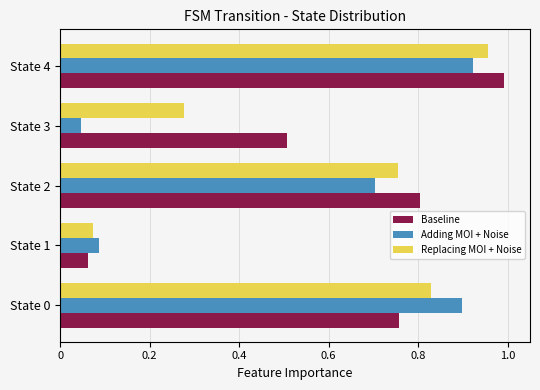

What is the difference between the maximum and second lowest values in the Replacing MOI + Noise series?

0.7